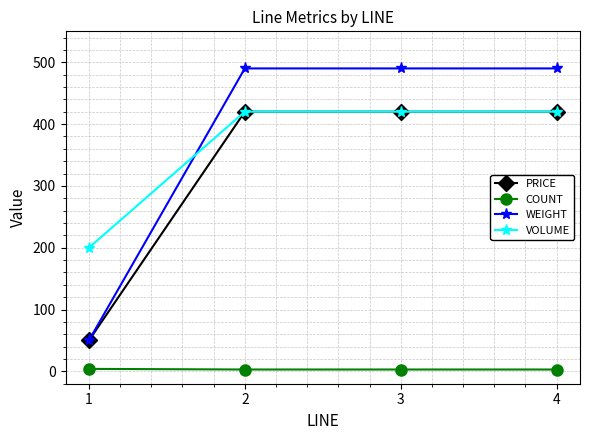

True or false: COUNT and VOLUME intersect in this chart.

False